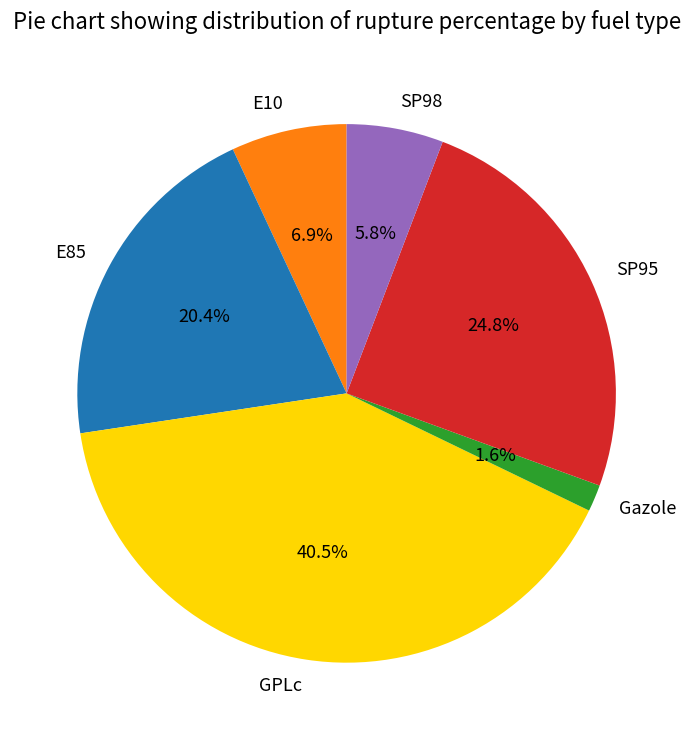

Is there a majority slice in this chart?

No